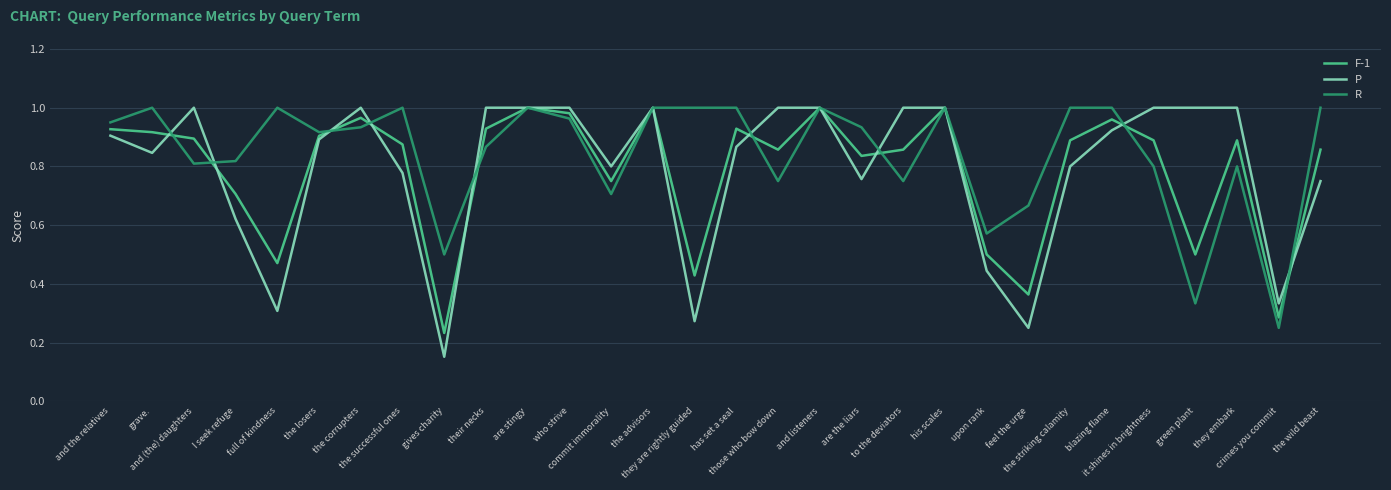

Does the chart have visible grid lines?

Yes